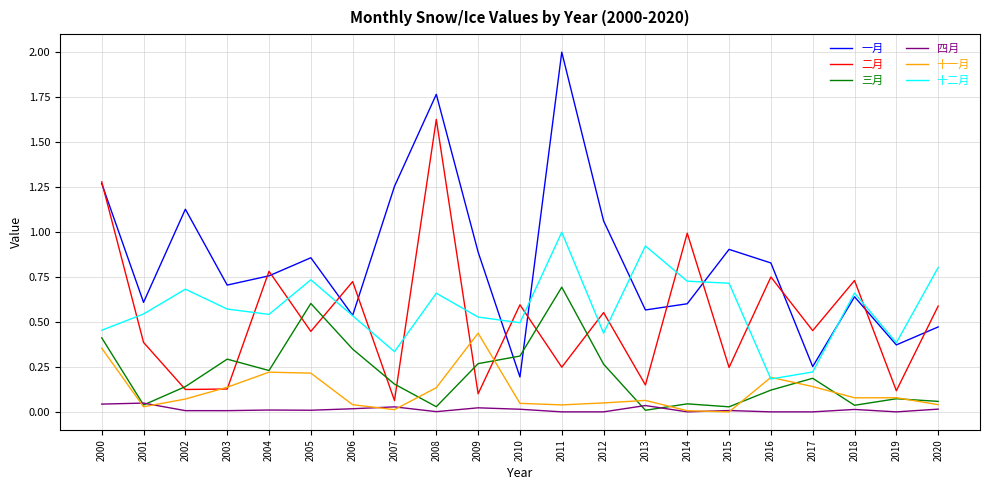

True or false: 四月 and 一月 cross at least once.

False